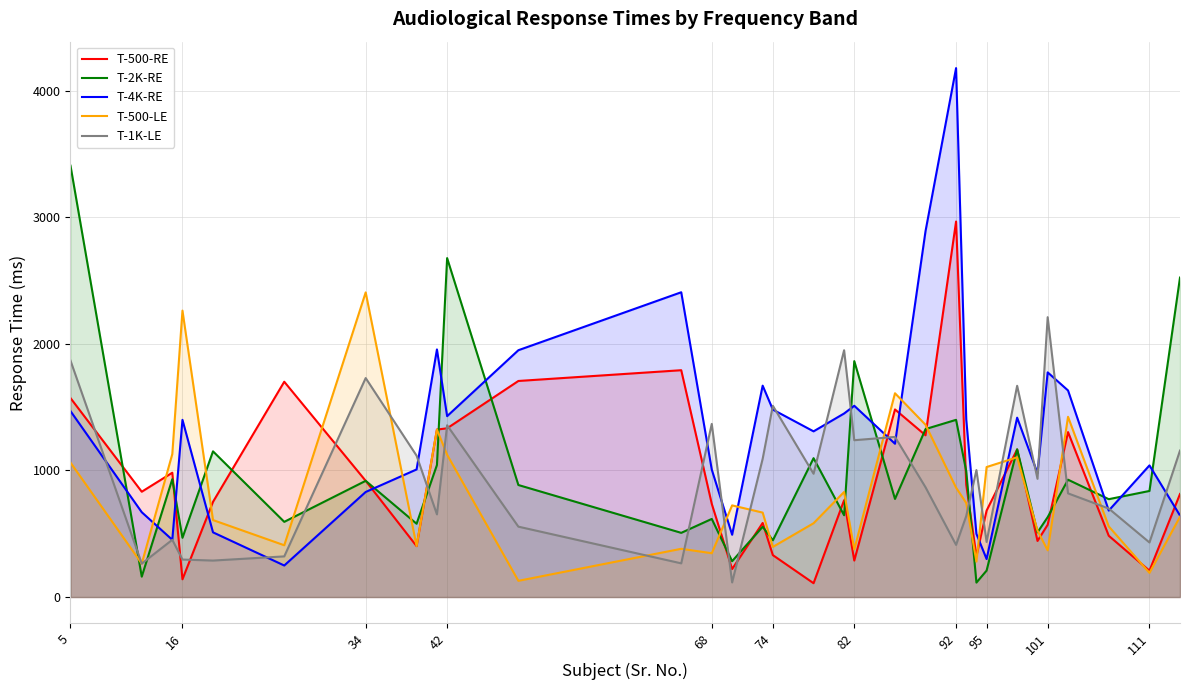

At how many categories does at least one series exceed 1850?

13